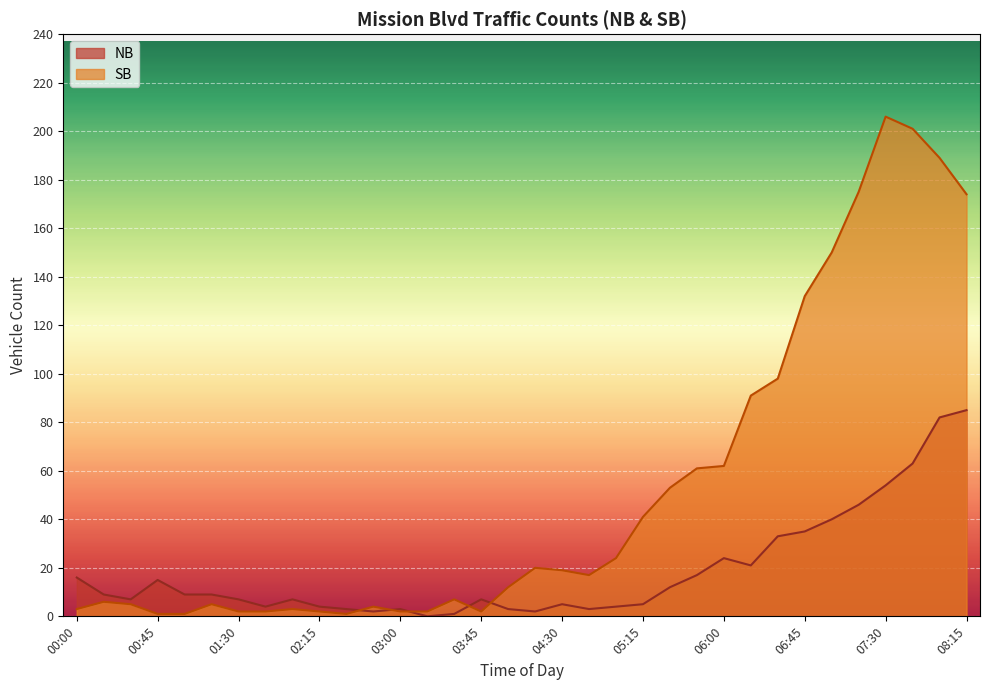

Reading left to right, what are all the values shown in this chart?

NB: 00:00=16	00:15=9	00:30=7	00:45=15	01:00=9	01:15=9	01:30=7	01:45=4	02:00=7	02:15=4	02:30=3	02:45=2	03:00=3	03:15=0	03:30=1	03:45=7	04:00=3	04:15=2	04:30=5	04:45=3	05:00=4	05:15=5	05:30=12	05:45=17	06:00=24	06:15=21	06:30=33	06:45=35	07:00=40	07:15=46	07:30=54	07:45=63	08:00=82	08:15=85
SB: 00:00=3	00:15=6	00:30=5	00:45=1	01:00=1	01:15=5	01:30=2	01:45=2	02:00=3	02:15=2	02:30=1	02:45=4	03:00=2	03:15=2	03:30=7	03:45=2	04:00=12	04:15=20	04:30=19	04:45=17	05:00=24	05:15=41	05:30=53	05:45=61	06:00=62	06:15=91	06:30=98	06:45=132	07:00=150	07:15=175	07:30=206	07:45=201	08:00=189	08:15=174